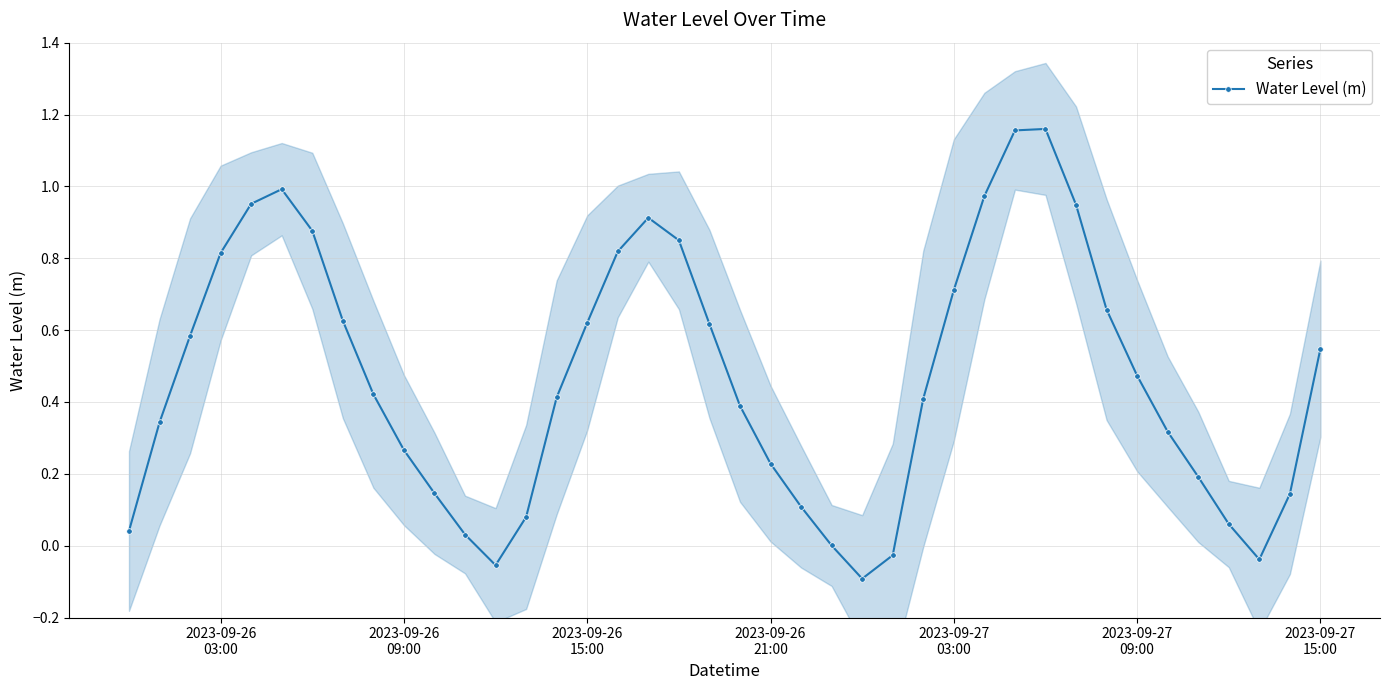

Count the number of categories in the chart.

40